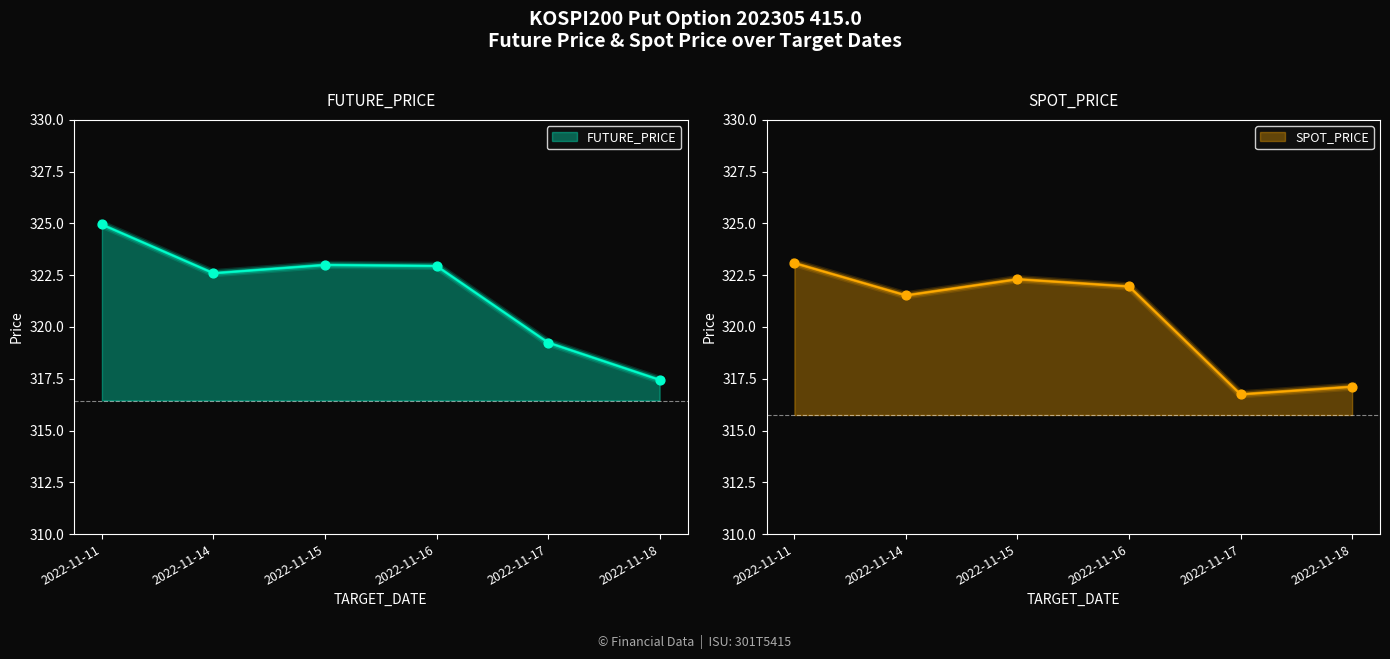

Is the value of SPOT_PRICE at 2022-11-11 greater than the value of FUTURE_PRICE at 2022-11-14?

Yes